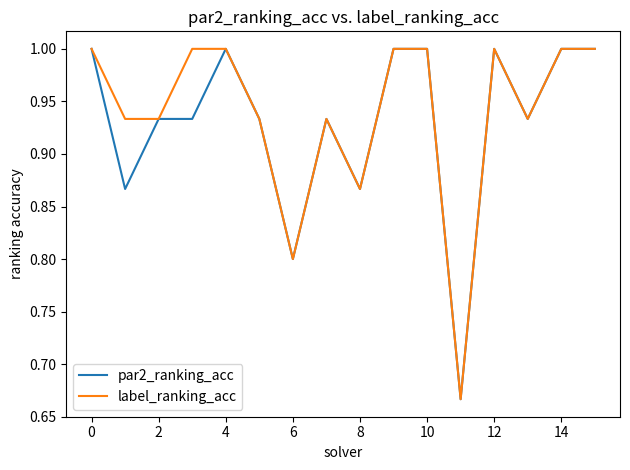

What is the highest value of the par2_ranking_acc series?

1.0